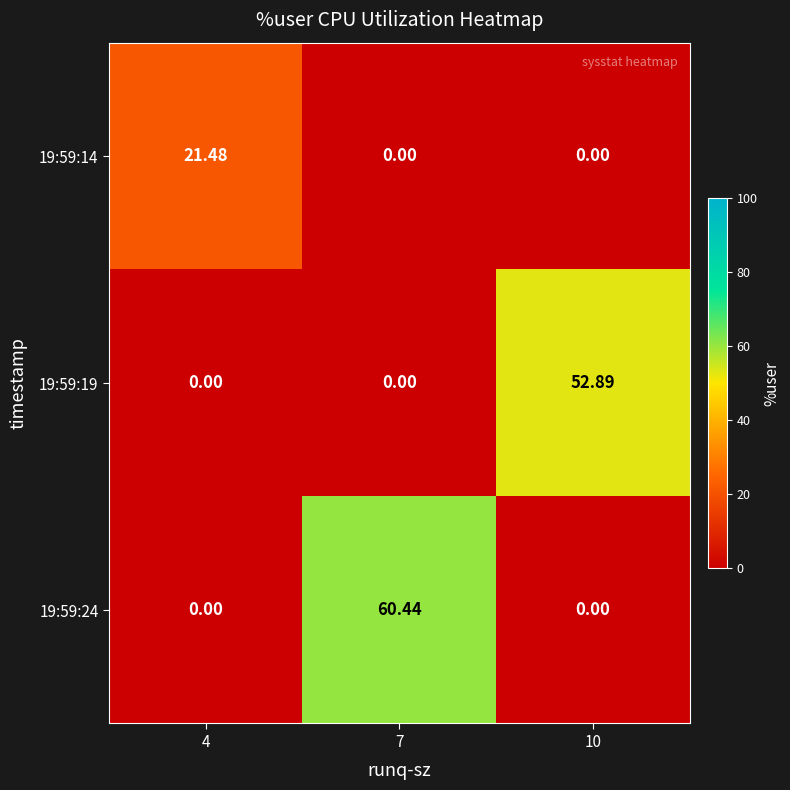

Is the value of 19:59:24 at 7 greater than the value of 19:59:14 at 4?

Yes